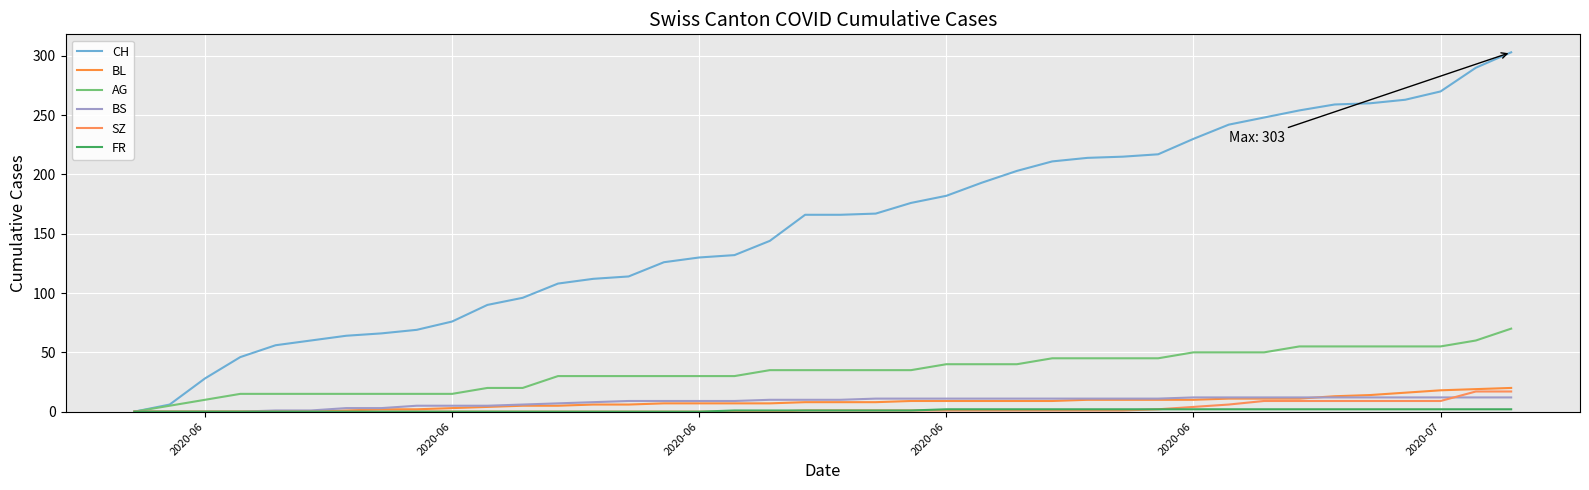

At how many categories does at least one series exceed 250?

7